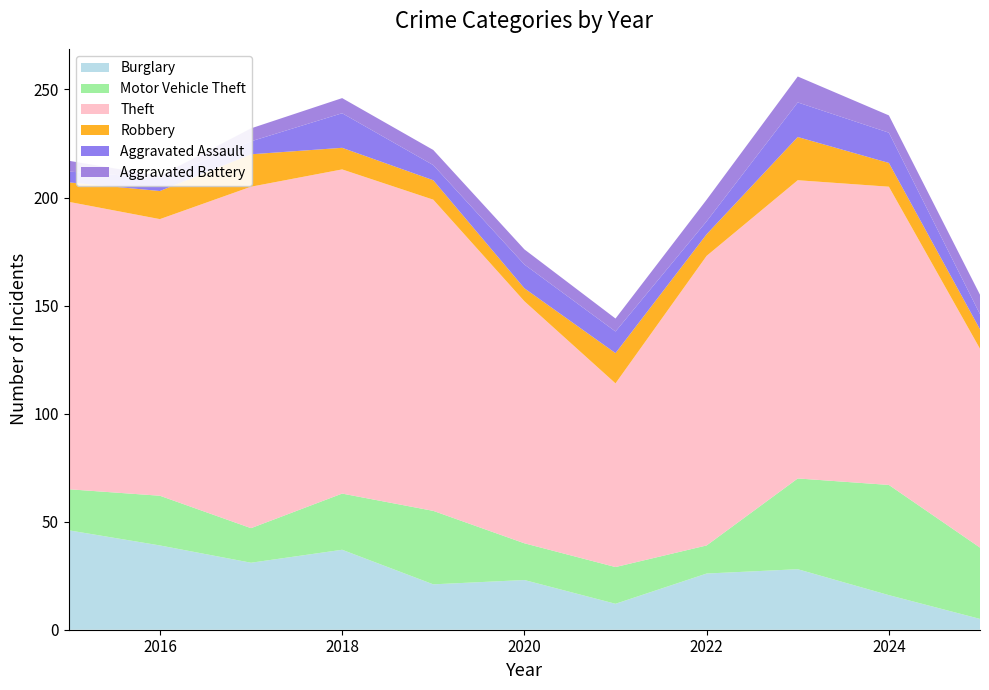

Reading left to right, transcribe all the data shown in this chart.

Burglary: 46	39	31	37	21	23	12	26	28	16	5
Motor Vehicle Theft: 19	23	16	26	34	17	17	13	42	51	33
Theft: 133	128	158	150	144	112	85	134	138	138	92
Robbery: 9	13	15	10	9	6	14	10	20	11	9
Aggravated Assault: 5	6	6	16	7	11	10	6	16	14	7
Aggravated Battery: 5	1	6	7	7	7	6	10	12	8	9